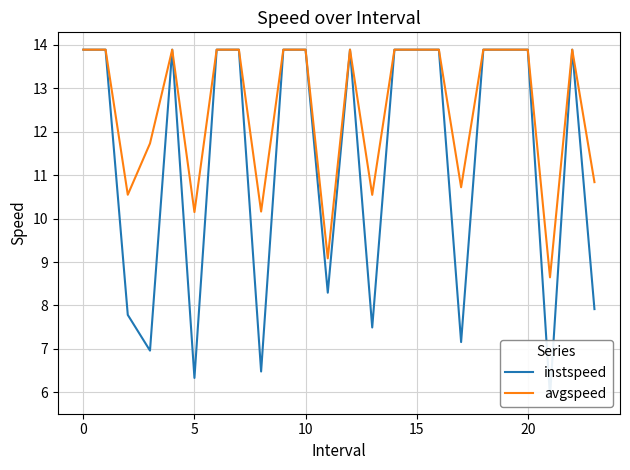

What is the label of the 11th point from the left?

10